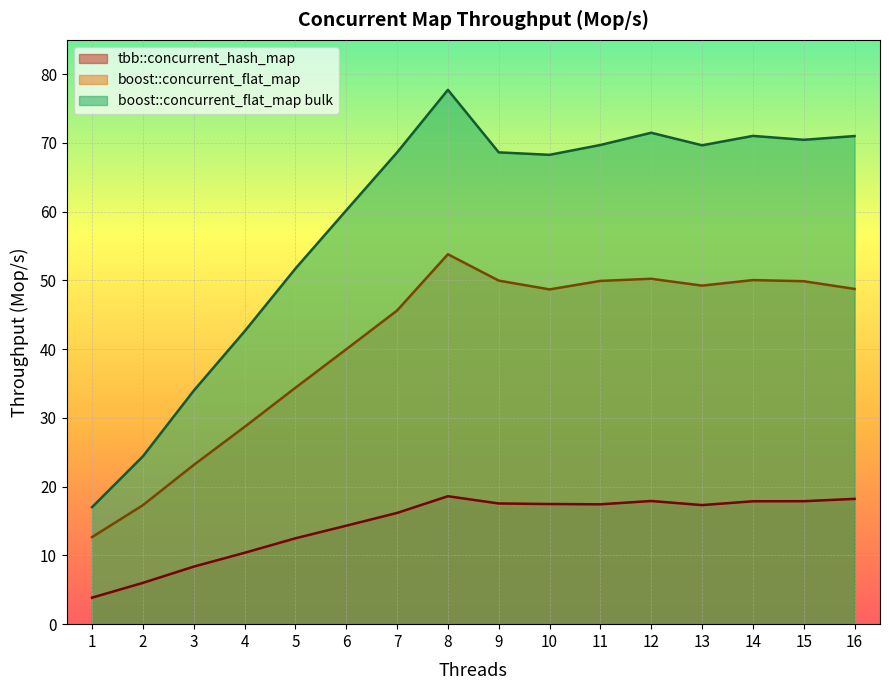

How many interior local valleys does the tbb::concurrent_hash_map series have?

2